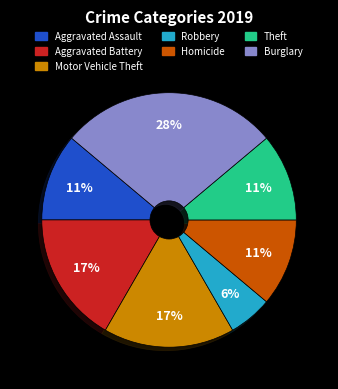

To the nearest percent, what is the difference between the largest and smallest slice percentages?

22%